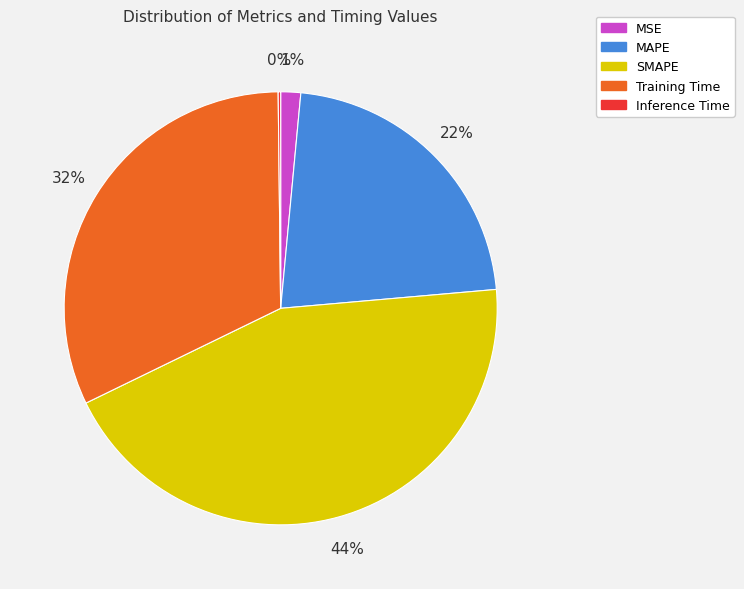

Between SMAPE and MSE, which is larger?

SMAPE